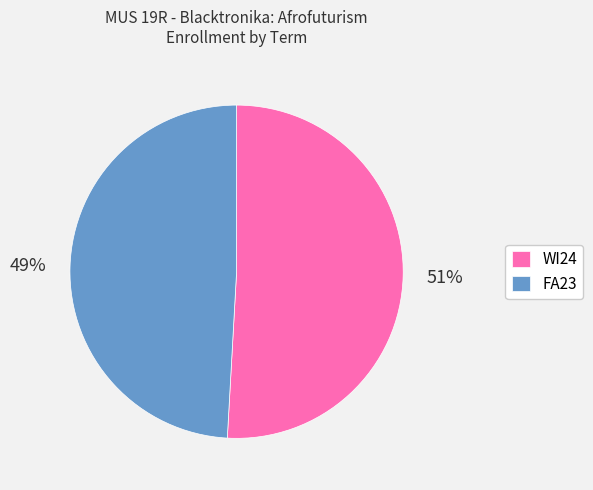

Between FA23 and WI24, which is larger?

WI24